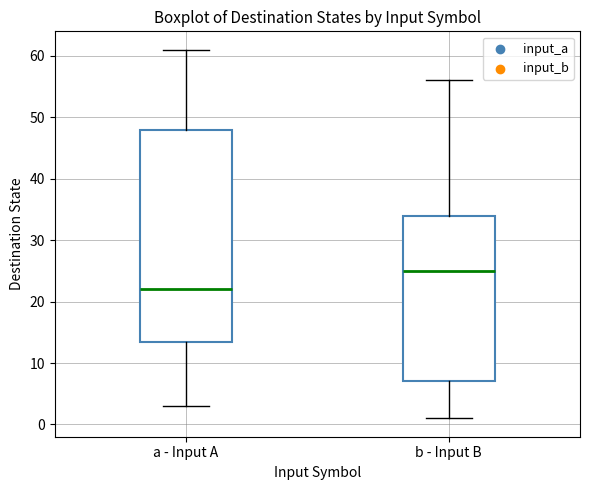

Comparing the boxes themselves (not the whiskers), which one is the tallest?

a - Input A